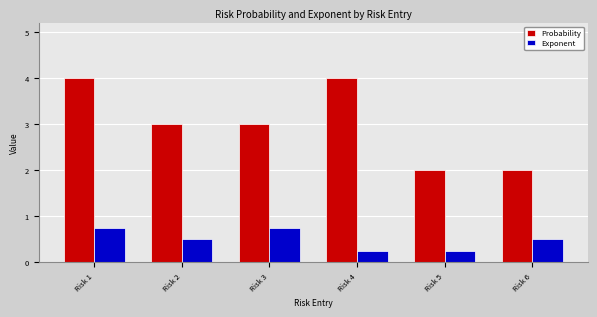

What is the difference between the maximum and second lowest values in the Probability series?

2.0